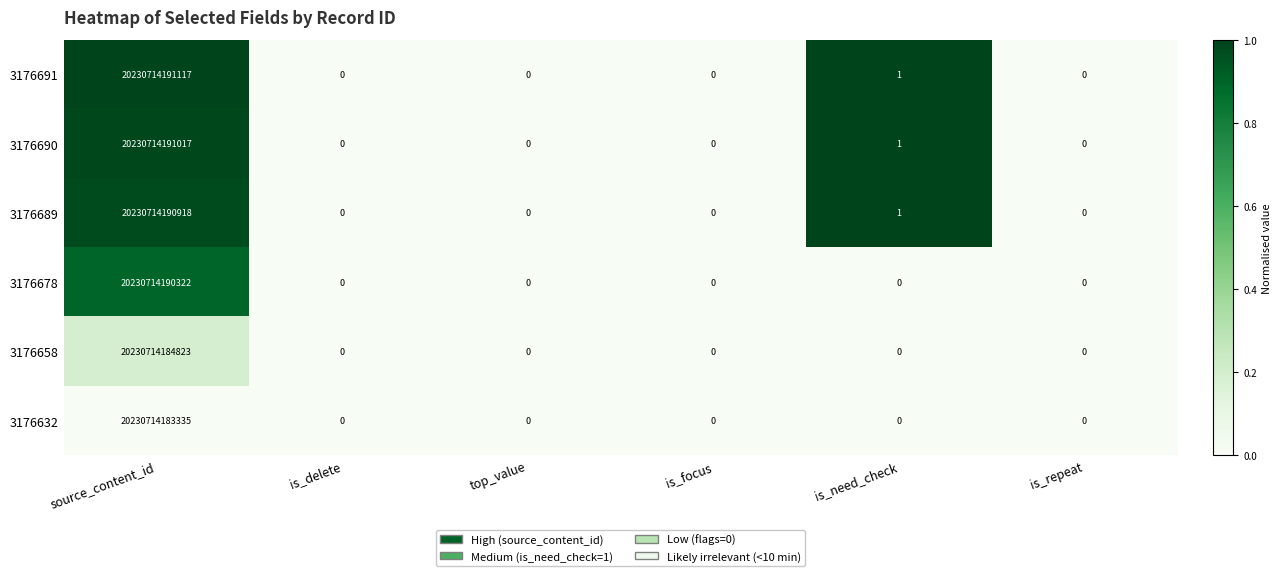

At which category is the sum across all series the highest?

source_content_id